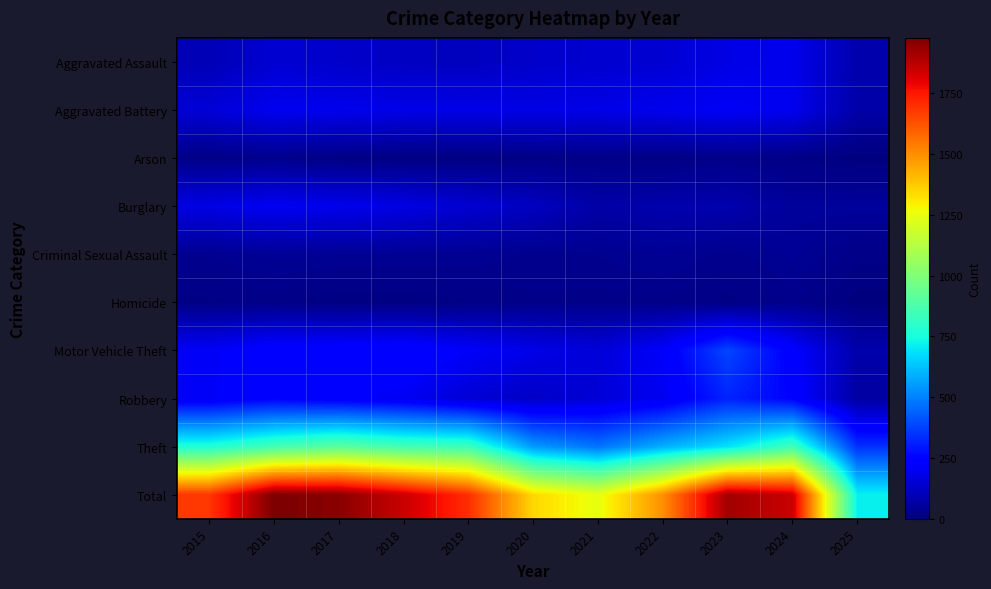

What is the total value across all series at 2016?

3956